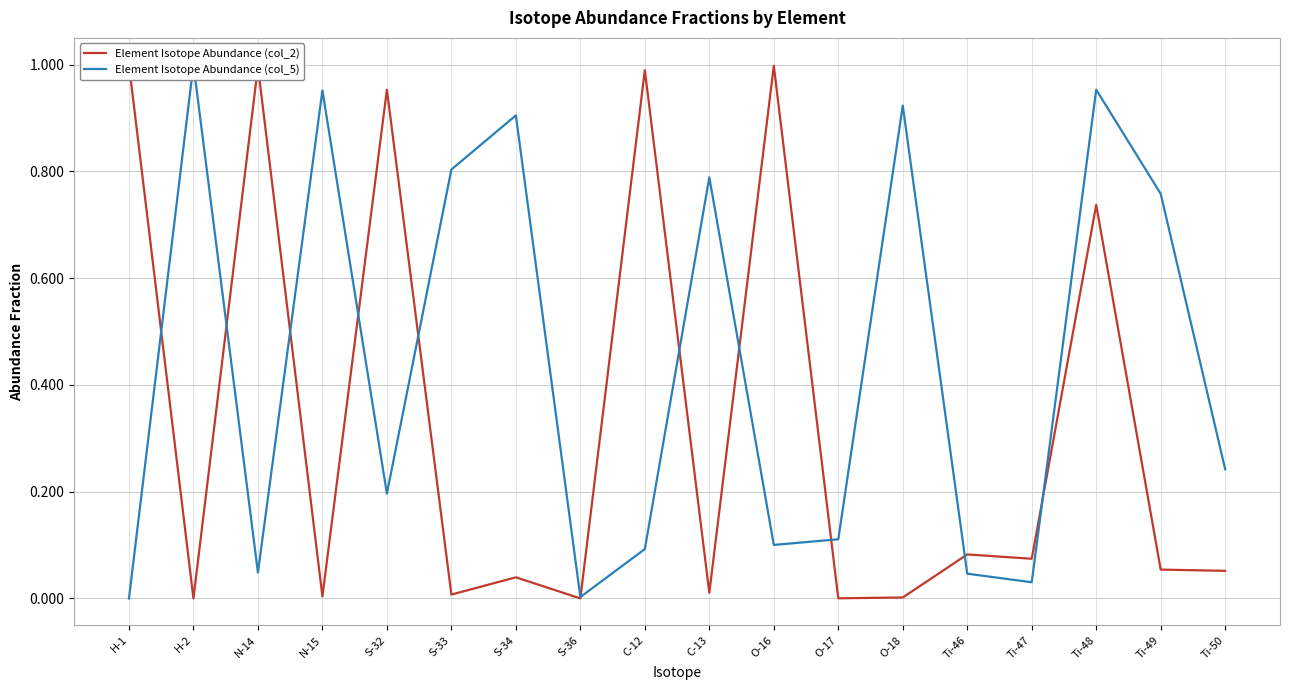

The Element Isotope Abundance (col_2) series shows 0.0 at O-18. True or false?

False